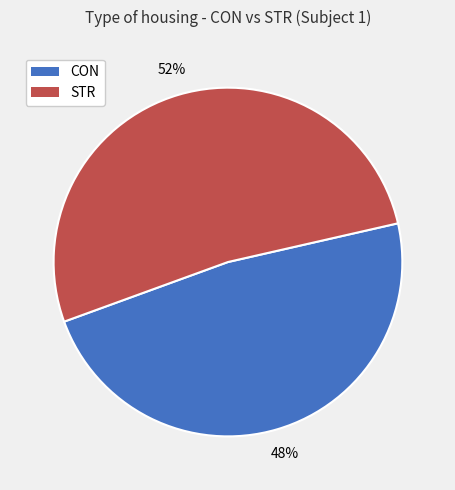

To the nearest percent, what is the difference between the CON and STR slice percentages?

4%